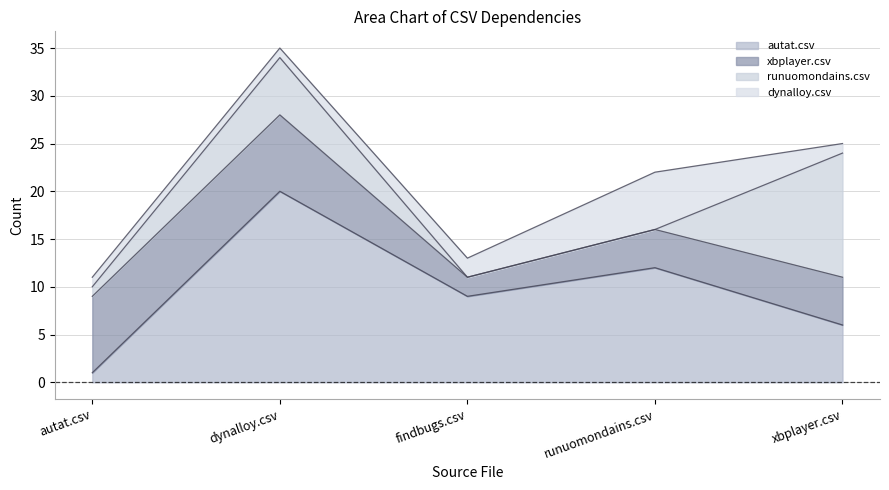

At how many categories does at least one series exceed 2?

5